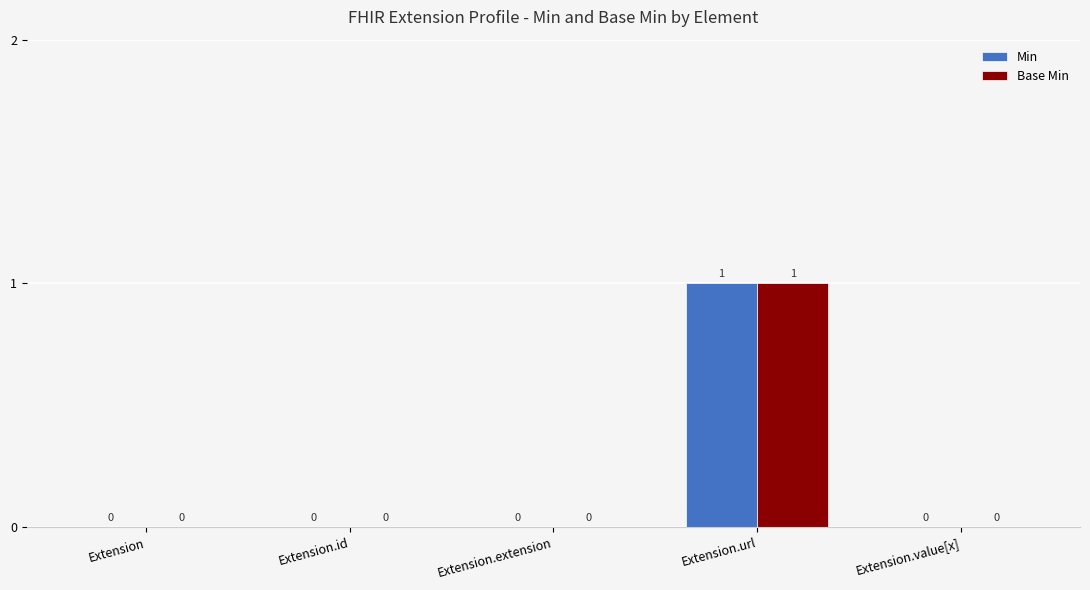

Does the chart contain stacked bars?

No